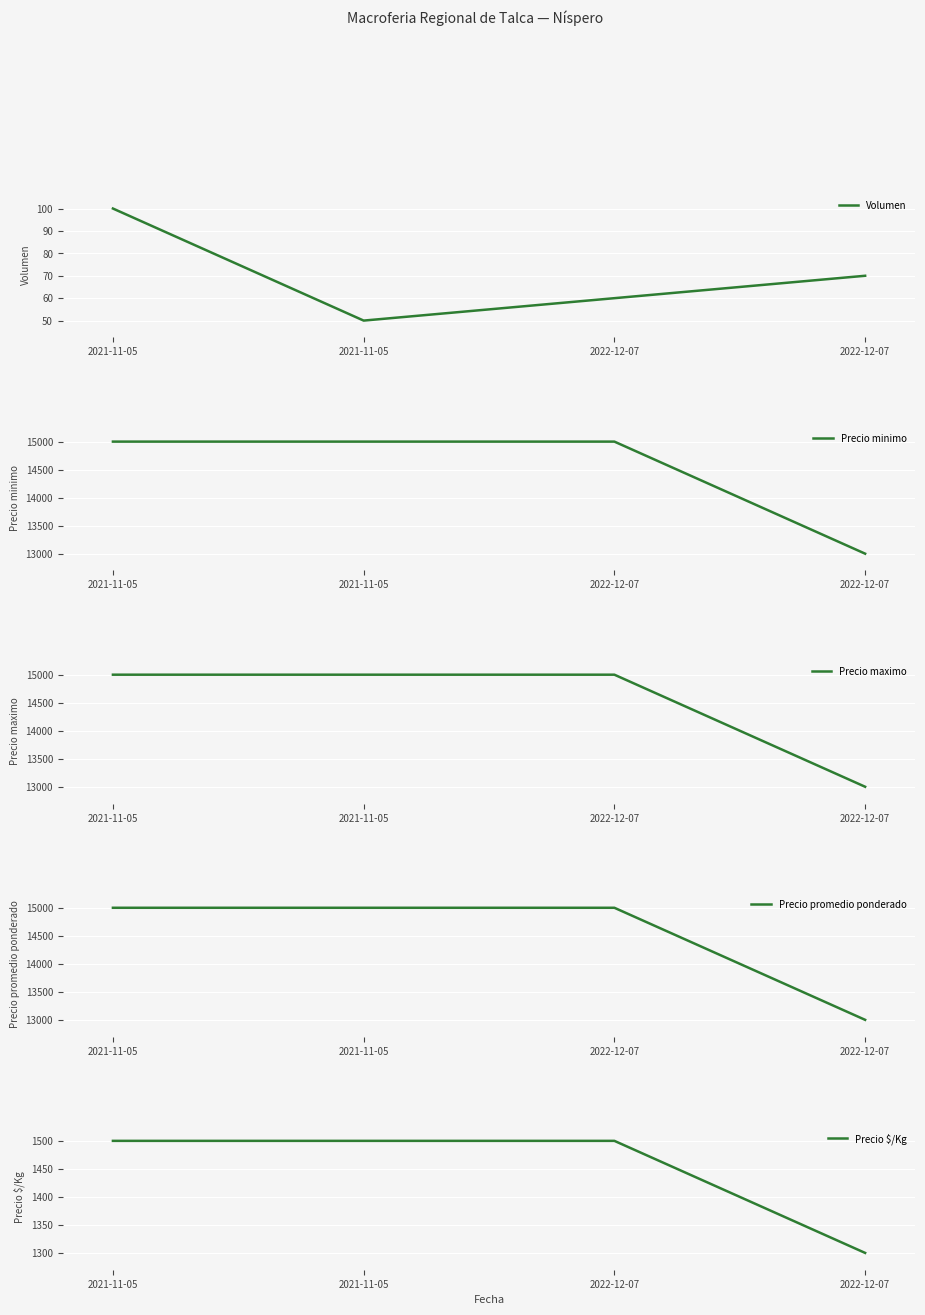

List the labels in order of Precio minimo value, smallest first.

2022-12-07, 2021-11-05, 2021-11-05, 2022-12-07